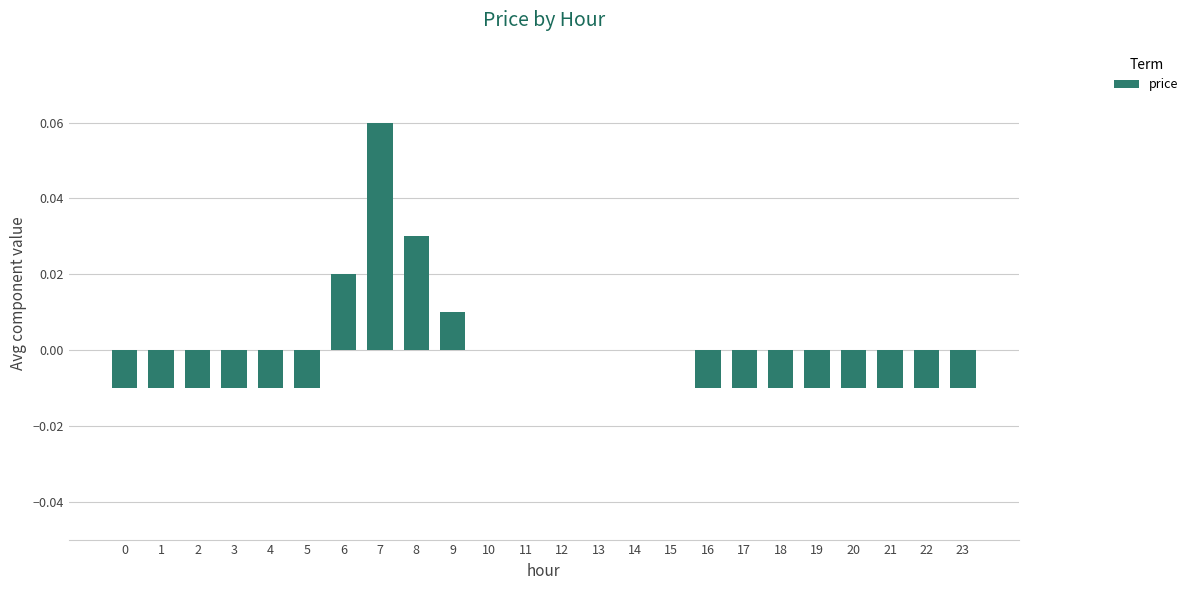

Is it true that the value at 10 is 0.0?

True